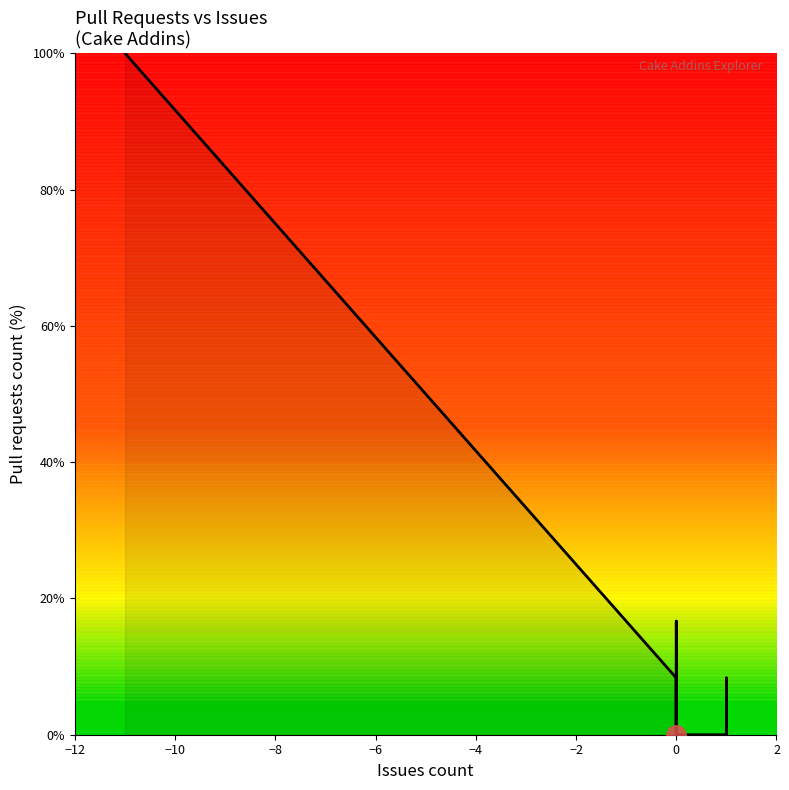

What is the value of the 9th point from the left?

33.3